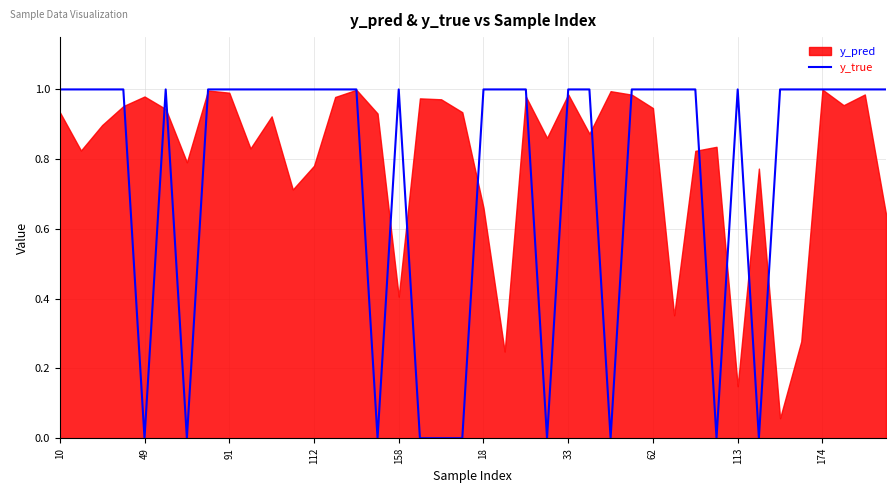

Is it true that y_true equals 1 at 158?

True